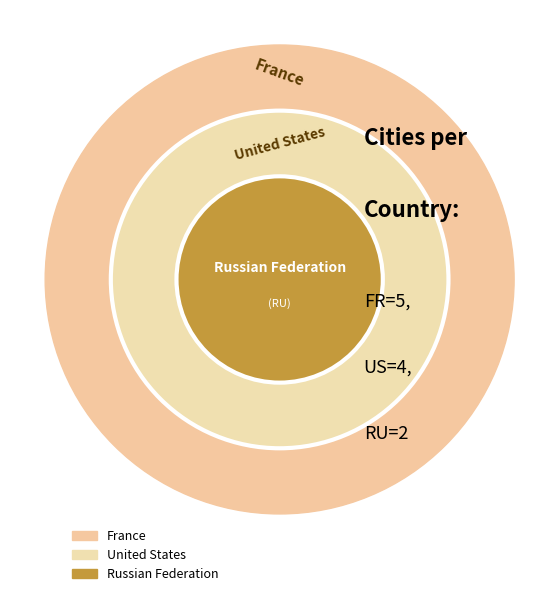

True or false: France accounts for 45% of the total.

True